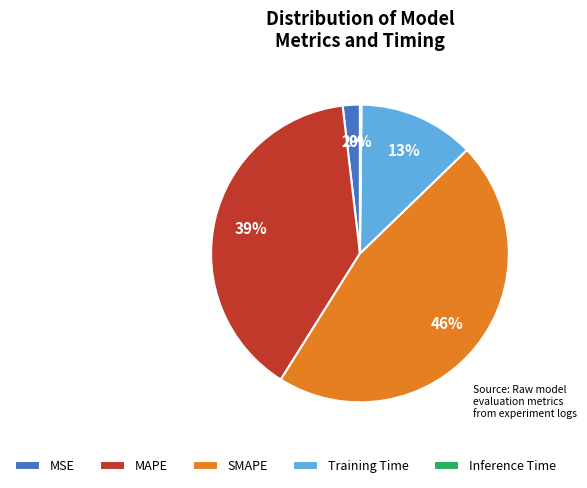

True or false: MSE accounts for 2% of the total.

True